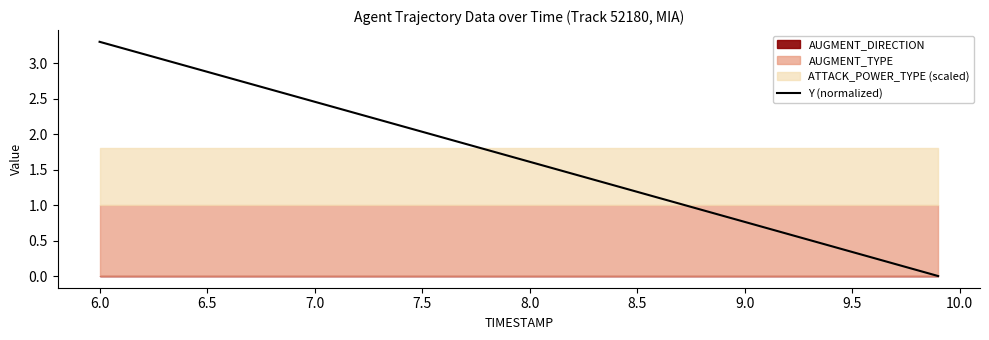

How many lines are shown in the chart?

1